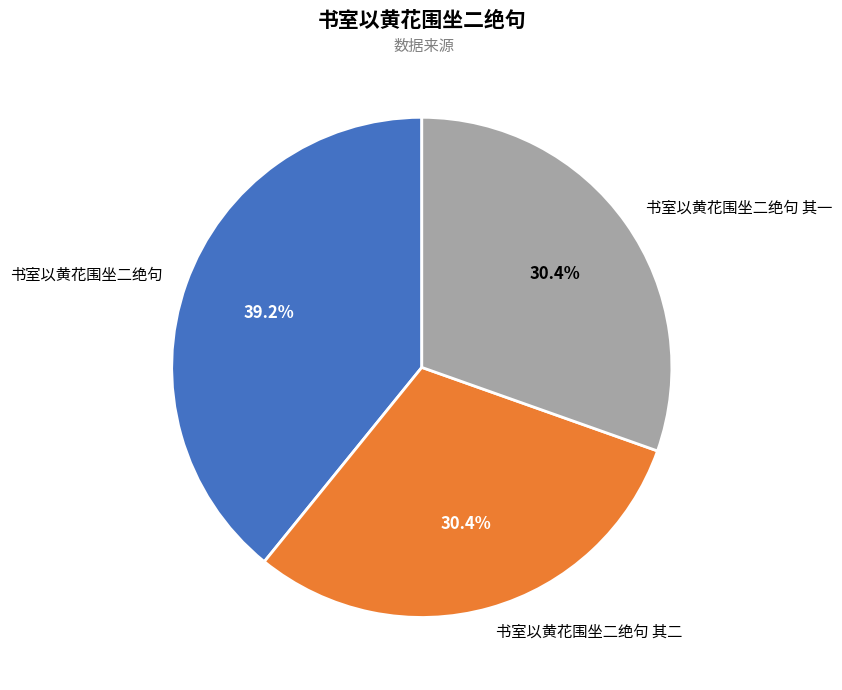

To the nearest percent, what is the average slice percentage?

33%